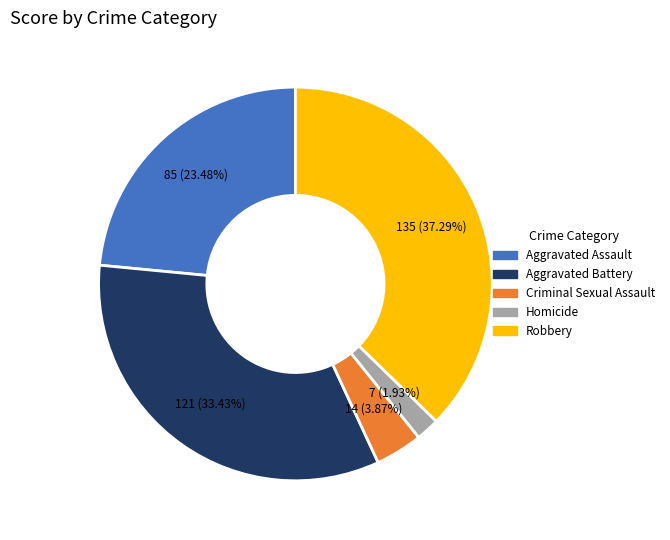

Which slice is the largest?

Robbery